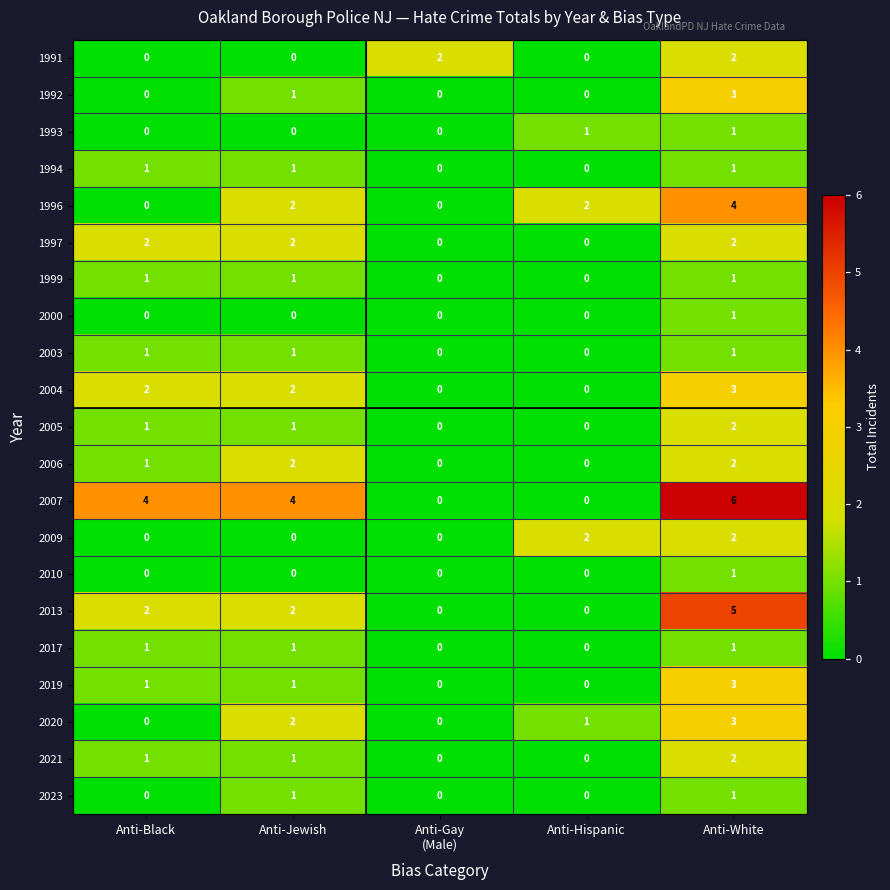

Is it true that 1999 equals 1 at Anti-Black?

True